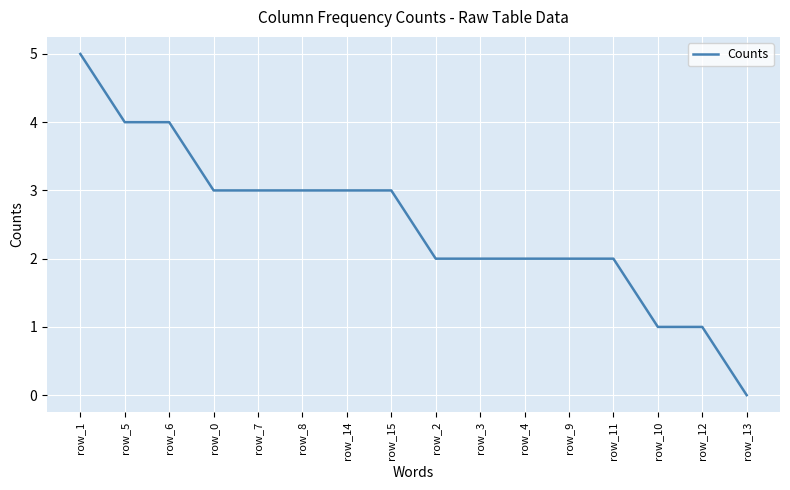

Approximately how many times larger is the value at row_0 compared to row_1?

0.6